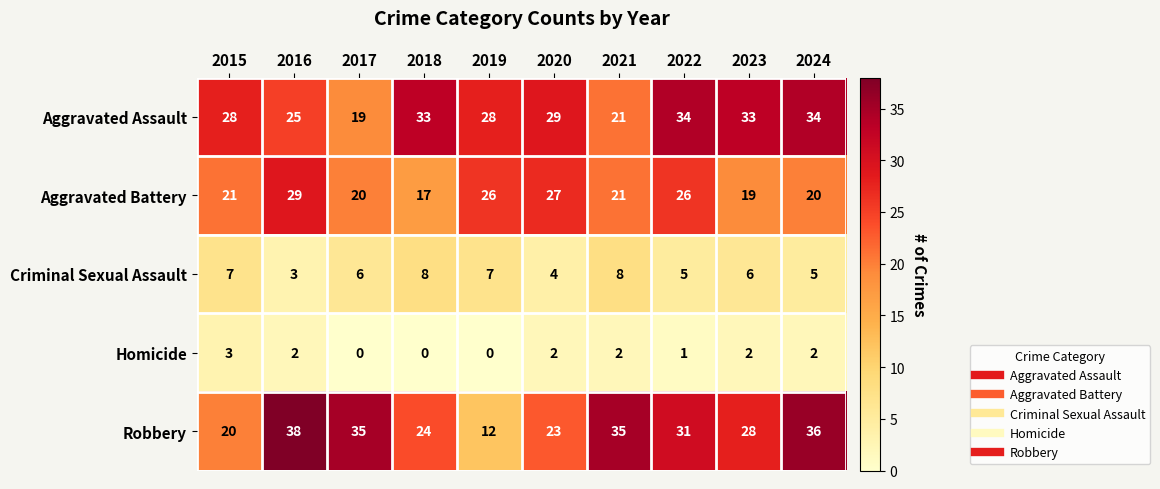

At 2019, list the series in order from largest to smallest.

Aggravated Assault, Aggravated Battery, Robbery, Criminal Sexual Assault, Homicide